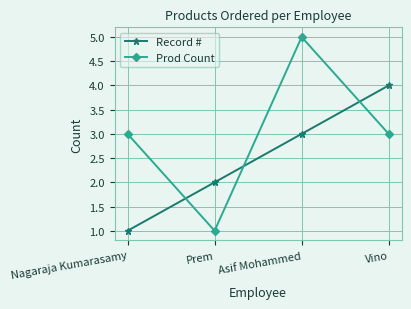

Which label corresponds to the largest value in the chart?

Asif Mohammed